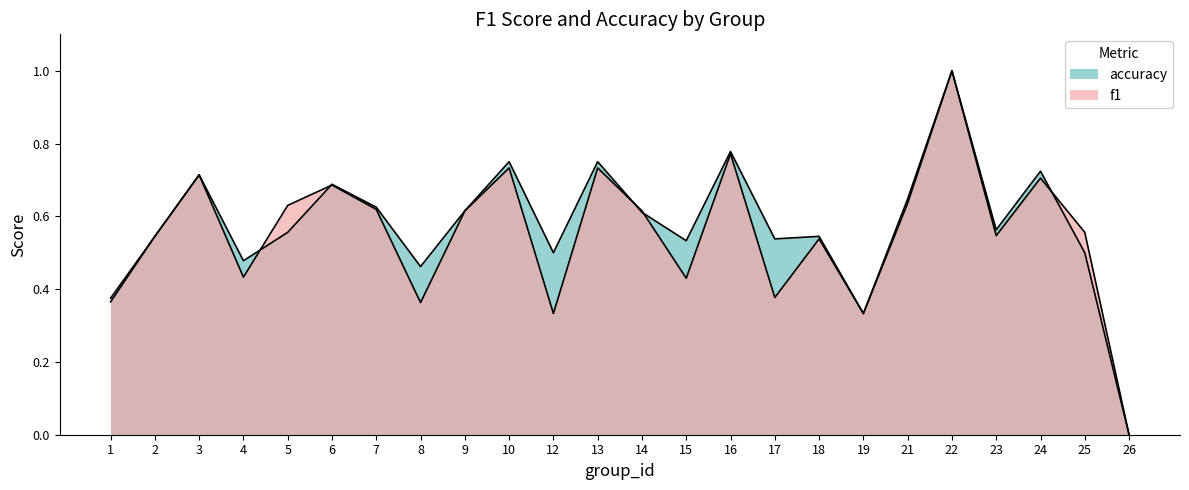

At which category does accuracy reach its first local valley?

4